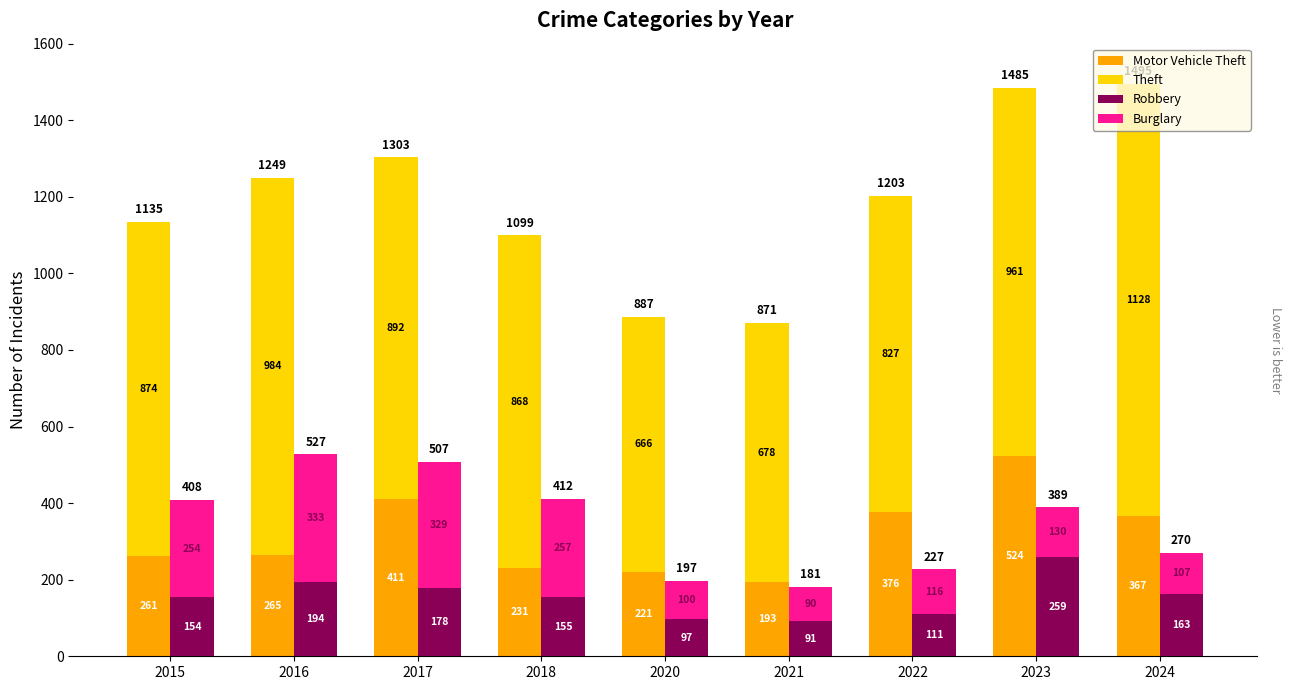

What is the highest value of the Theft series?

1128